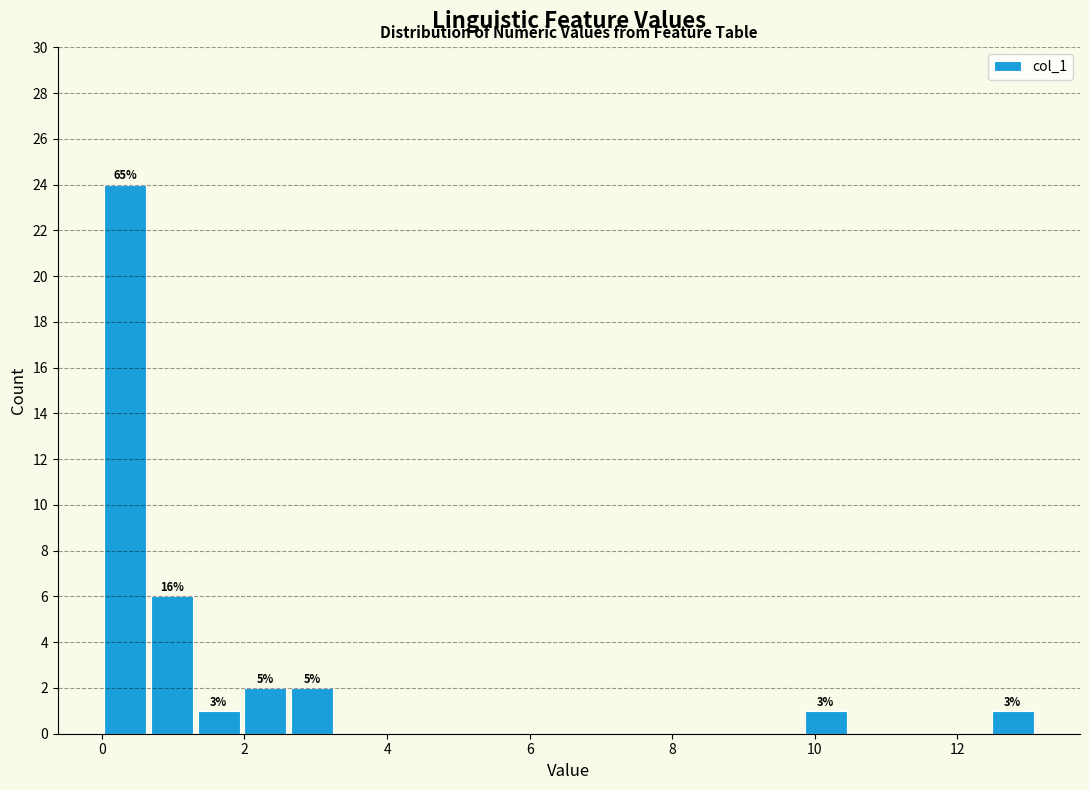

Around what value on the x-axis is the tallest bar? Give the approximate position of its centre, as read against the axis.

0.4